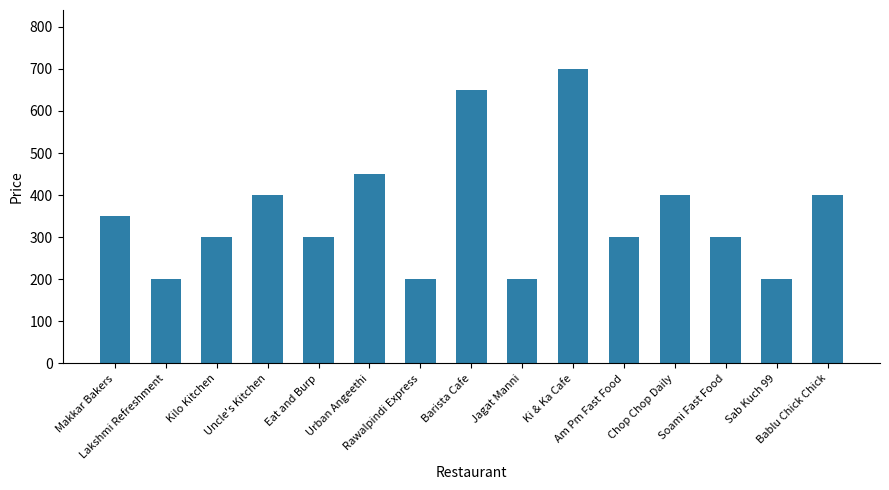

What is the smallest value displayed?

200